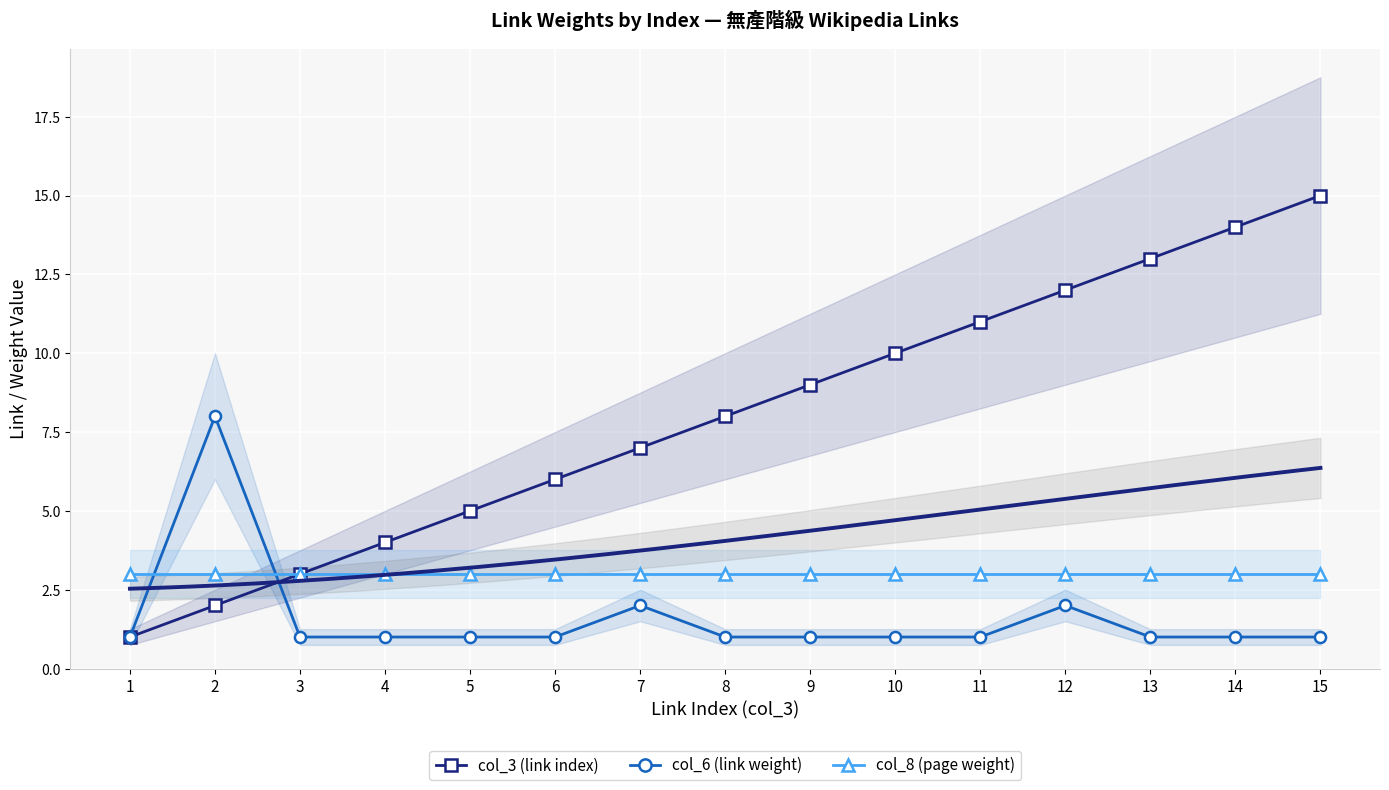

How many times do col_8 (page weight) and col_6 (link weight) cross each other?

2